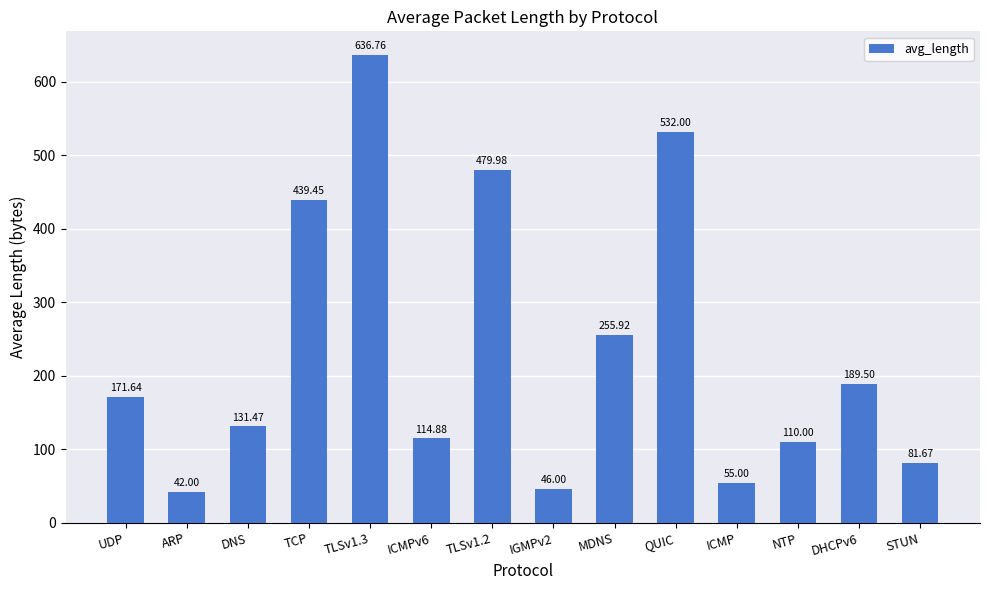

At which label is the value closest to 339?

MDNS